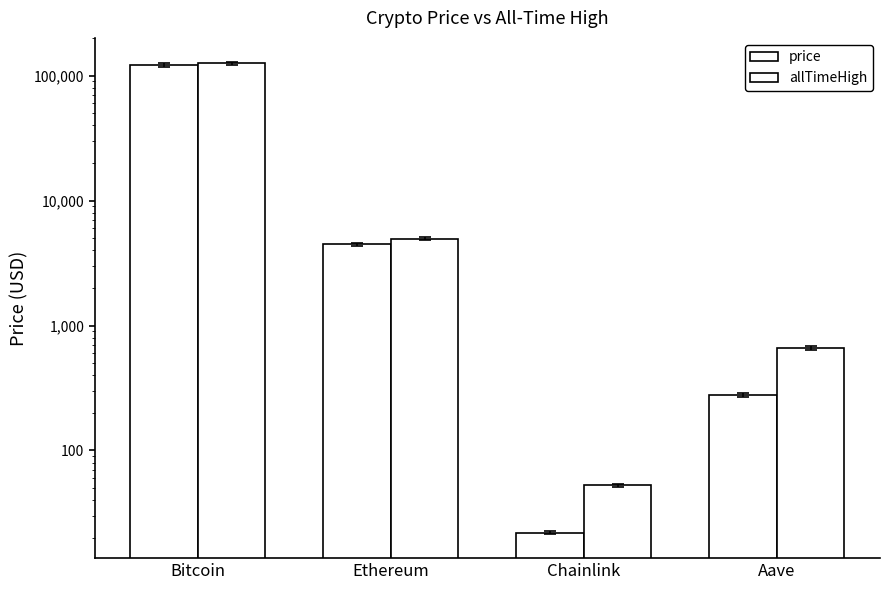

Rank the series by their maximum value, from lowest to highest.

price, allTimeHigh